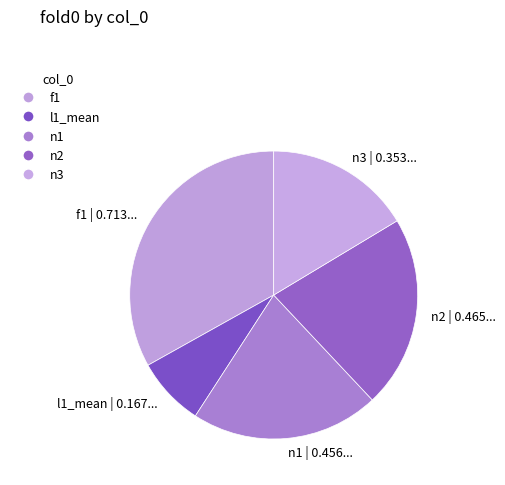

The f1 slice represents 42% of the pie. True or false?

False